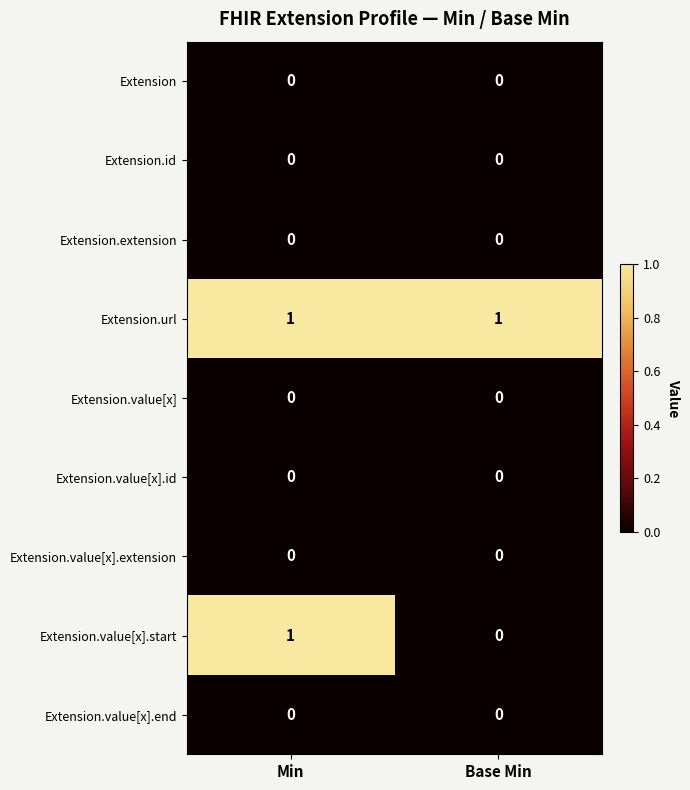

Between Min and Base Min, which series saw the biggest shift?

Extension.value[x].start